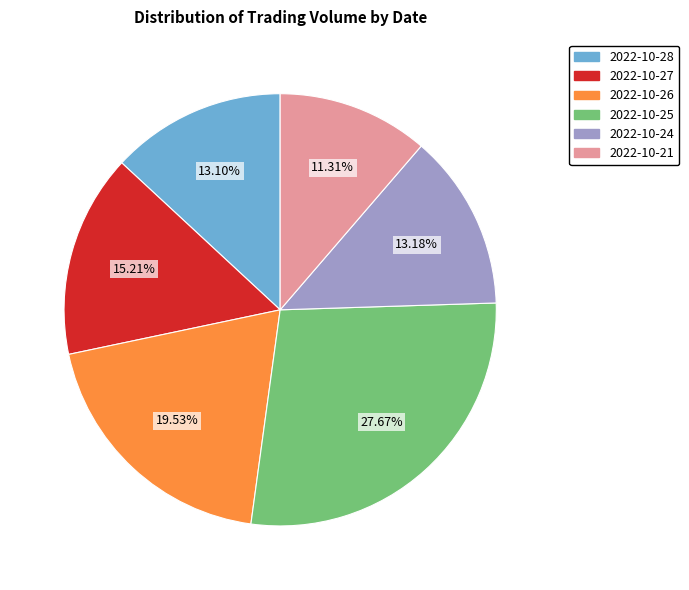

What is the ratio of the value at 2022-10-21 to the value at 2022-10-26?

0.6